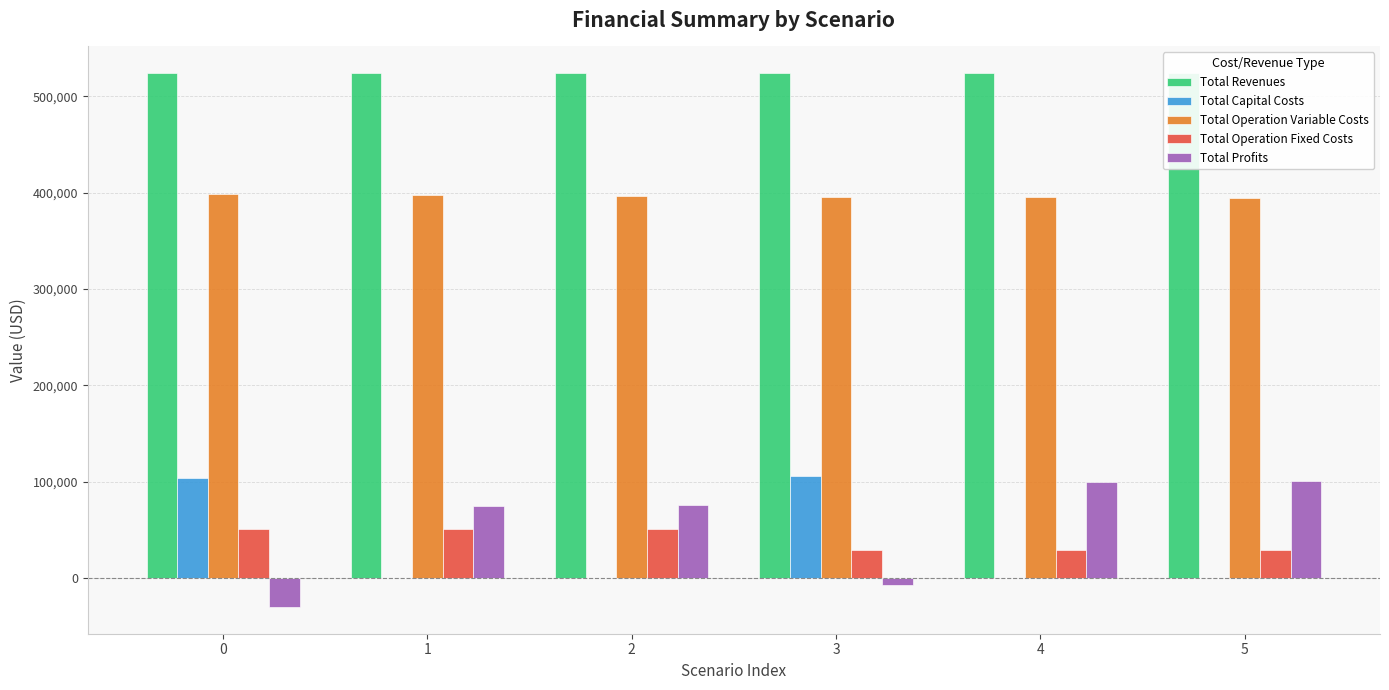

What is the maximum value for Total Operation Variable Costs?

398407.9